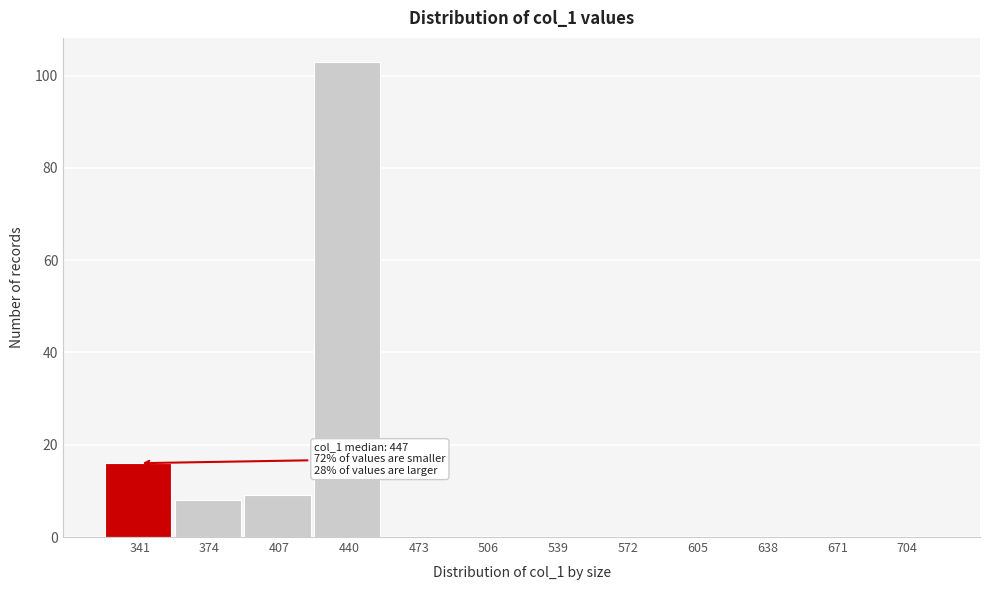

Reading left to right, extract all data points from this chart.

341=16	374=8	407=9	440=103	473=0	506=0	539=0	572=0	605=0	638=0	671=0	704=0